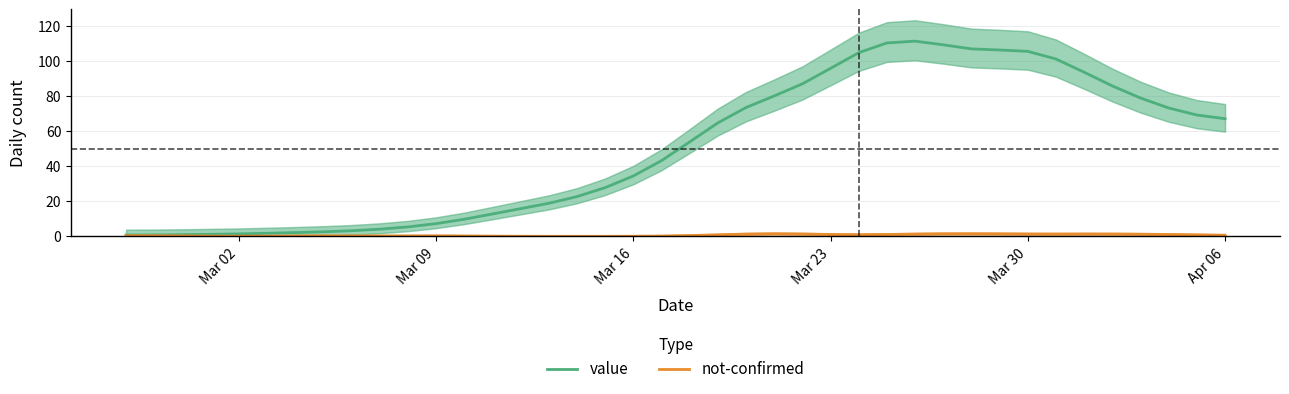

True or false: value has a value of 105.3 at Mar 30.

True